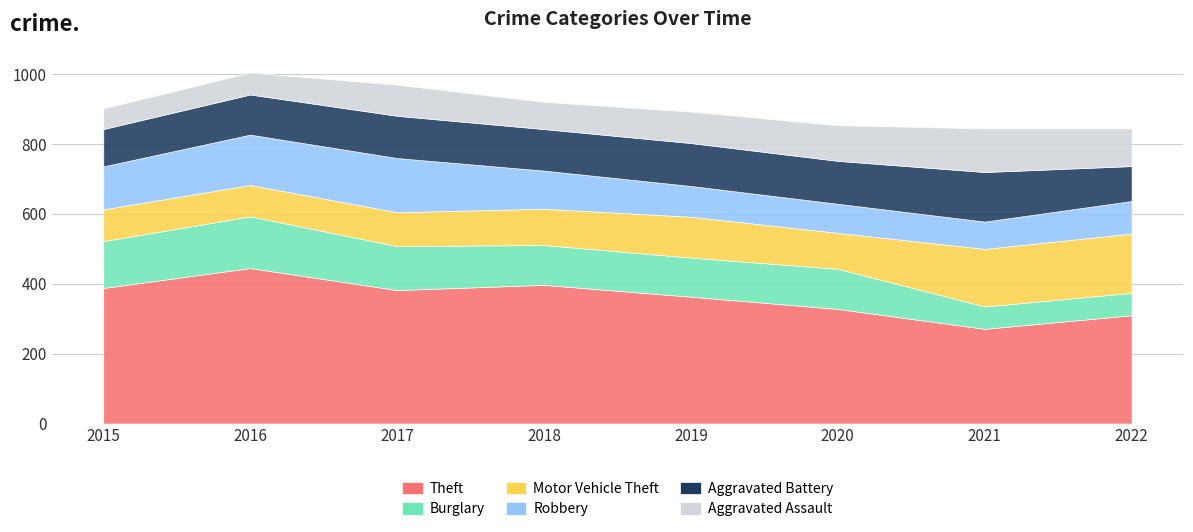

What is the minimum value for Burglary?

64